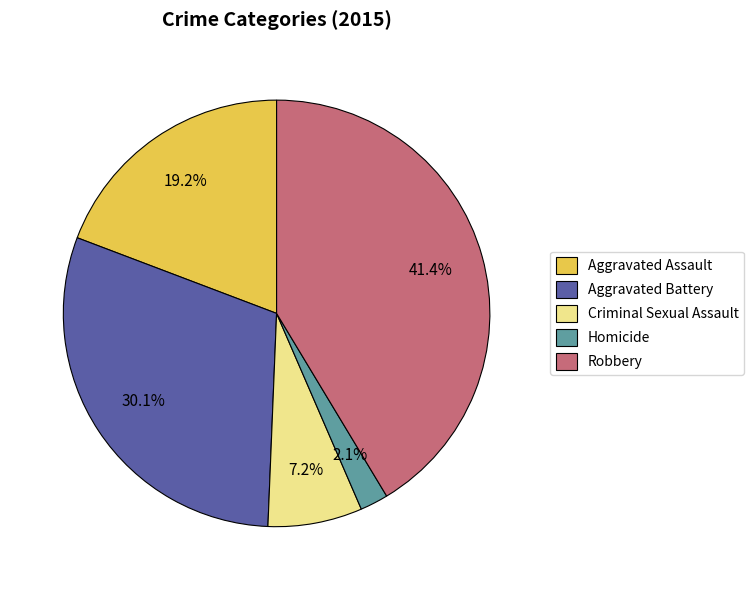

Is there a majority slice in this chart?

No